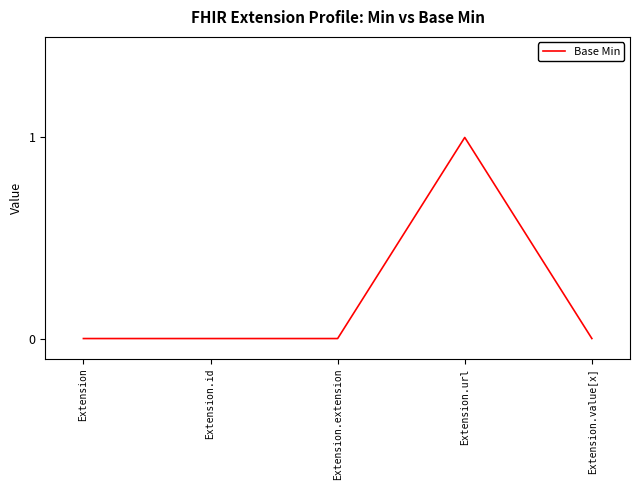

True or false: the data has more than 0 interior local peaks.

True